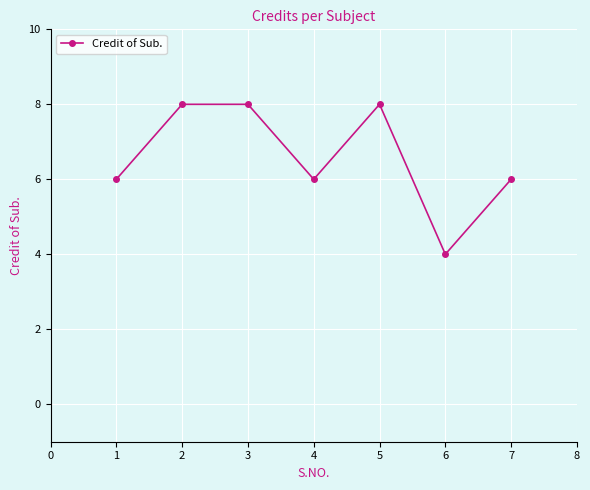

Reading left to right, list all the values displayed in this chart.

6	8	8	6	8	4	6